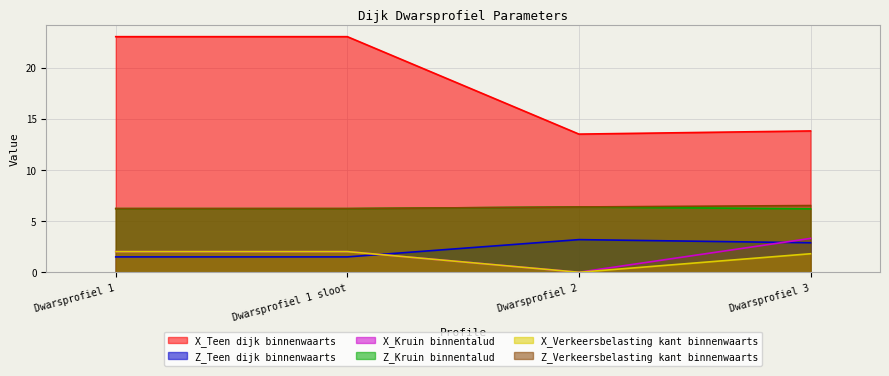

What is the difference between the maximum and minimum values in the Z_Kruin binnentalud series?

0.2